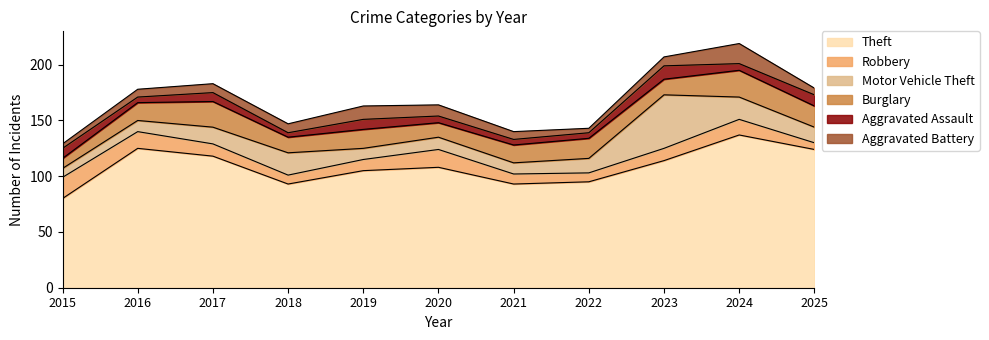

At how many categories does at least one series exceed 127?

1